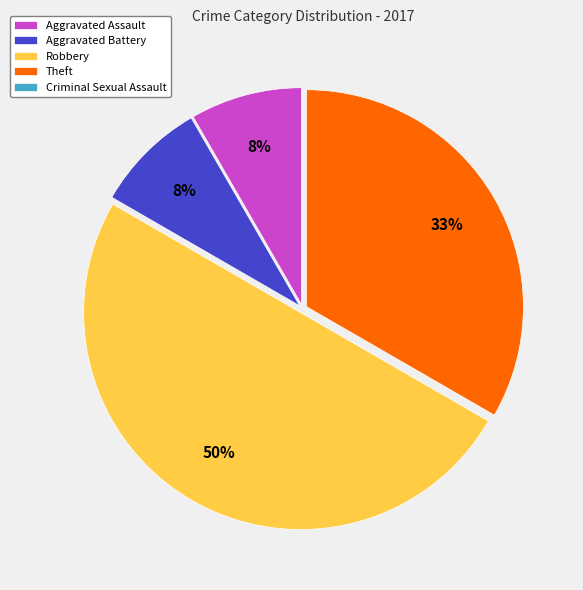

Does Aggravated Assault account for over 50% of the chart?

No